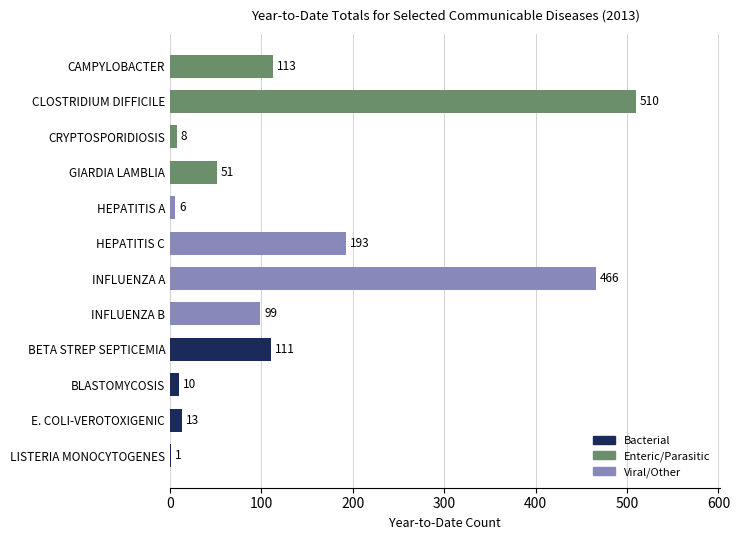

Reading top to bottom, extract all data points from this chart.

CAMPYLOBACTER=113	CLOSTRIDIUM DIFFICILE=510	CRYPTOSPORIDIOSIS=8	GIARDIA LAMBLIA=51	HEPATITIS A=6	HEPATITIS C=193	INFLUENZA A=466	INFLUENZA B=99	BETA STREP SEPTICEMIA=111	BLASTOMYCOSIS=10	E. COLI-VEROTOXIGENIC=13	LISTERIA MONOCYTOGENES=1